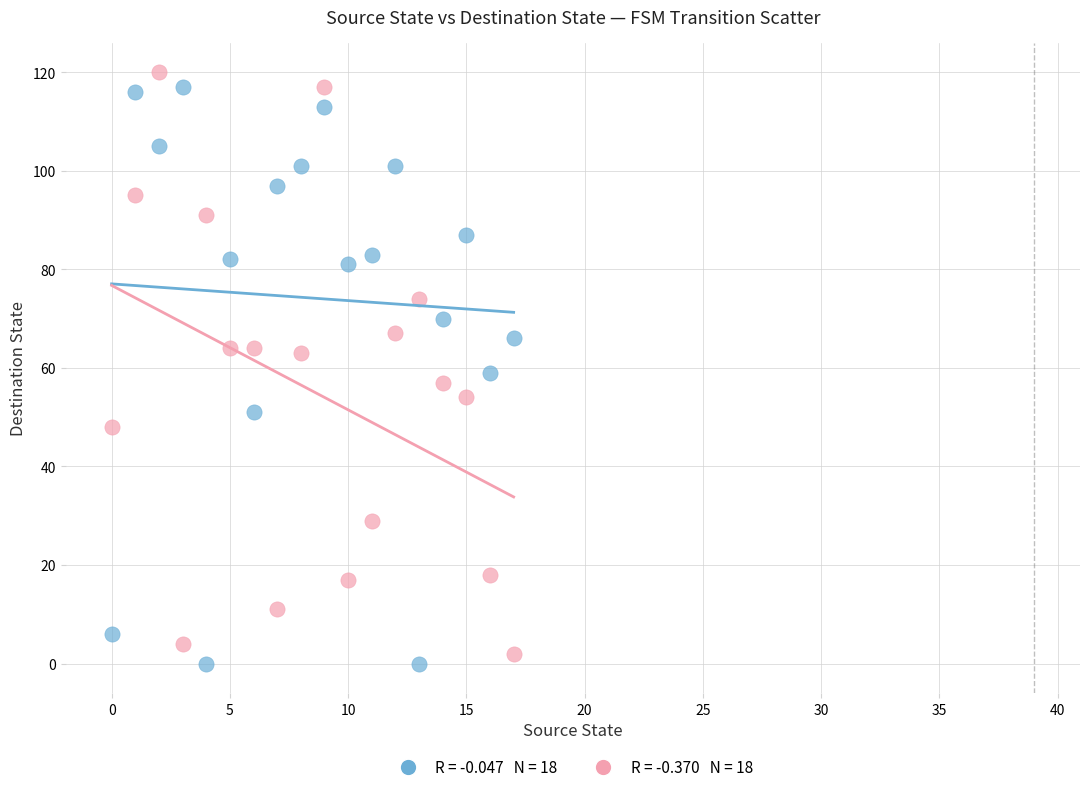

Across all data points, what is the range of Y values (max minus min)?

120